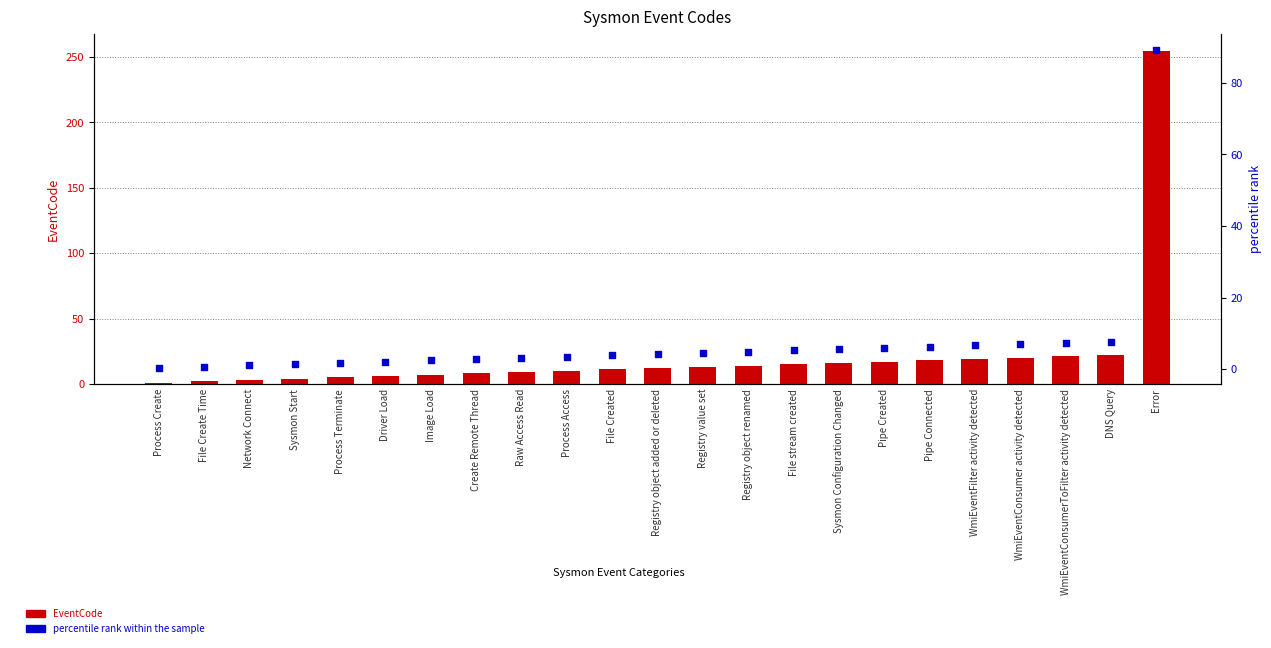

What are all the series names shown in the legend?

EventCode, percentile rank within the sample